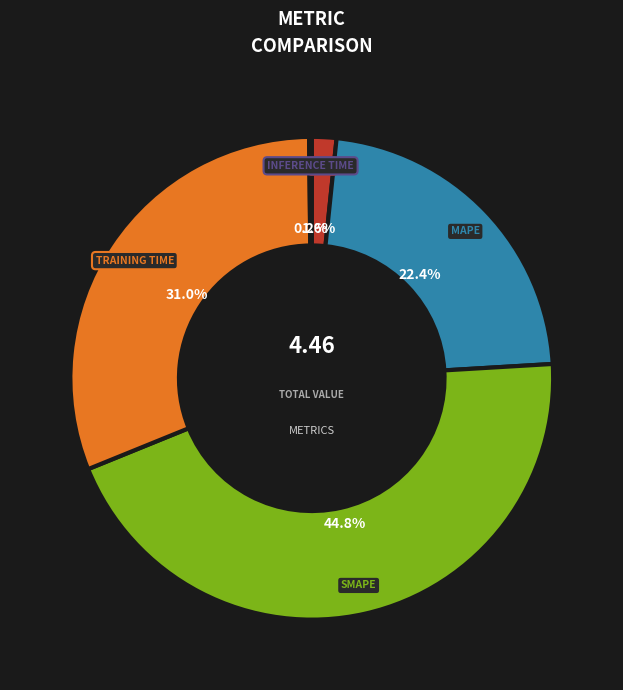

Is there a majority slice in this chart?

No